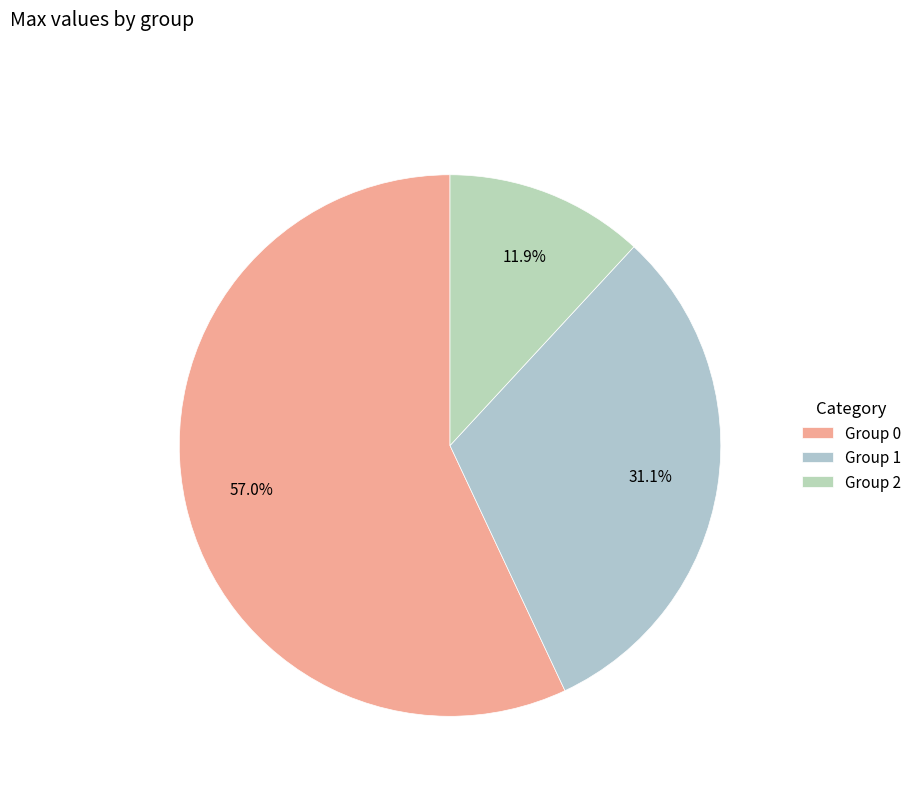

To the nearest percent, what is the difference between the largest and smallest slice percentages?

45%